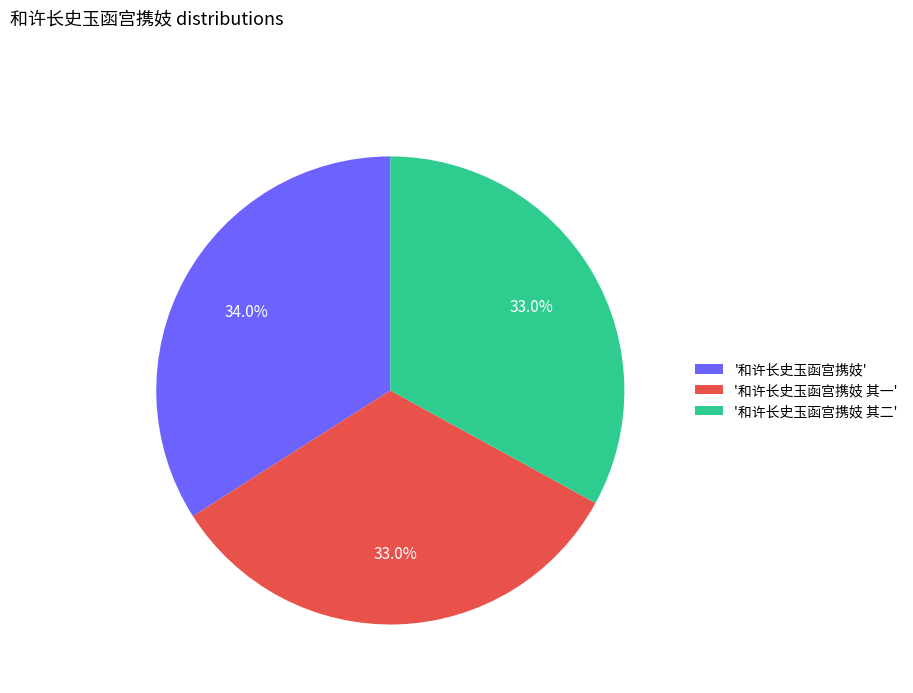

What is the total percentage of '和许长史玉函宫携妓 其一' and '和许长史玉函宫携妓'?

67.0%